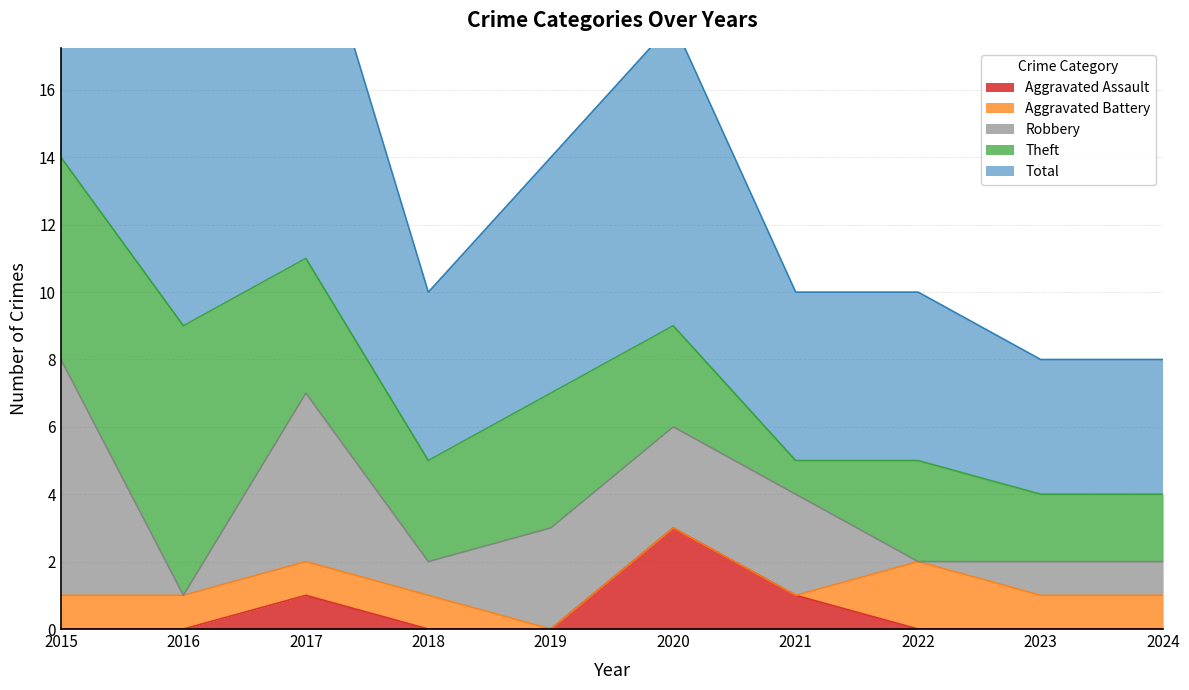

True or false: Aggravated Assault has a value of -2 at 2019.

False